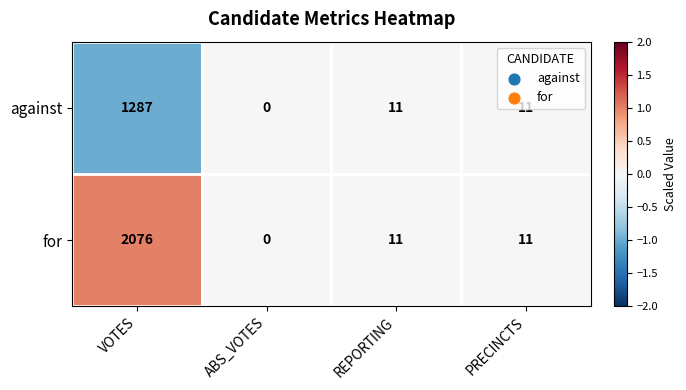

Which series has the widest spread of values?

for